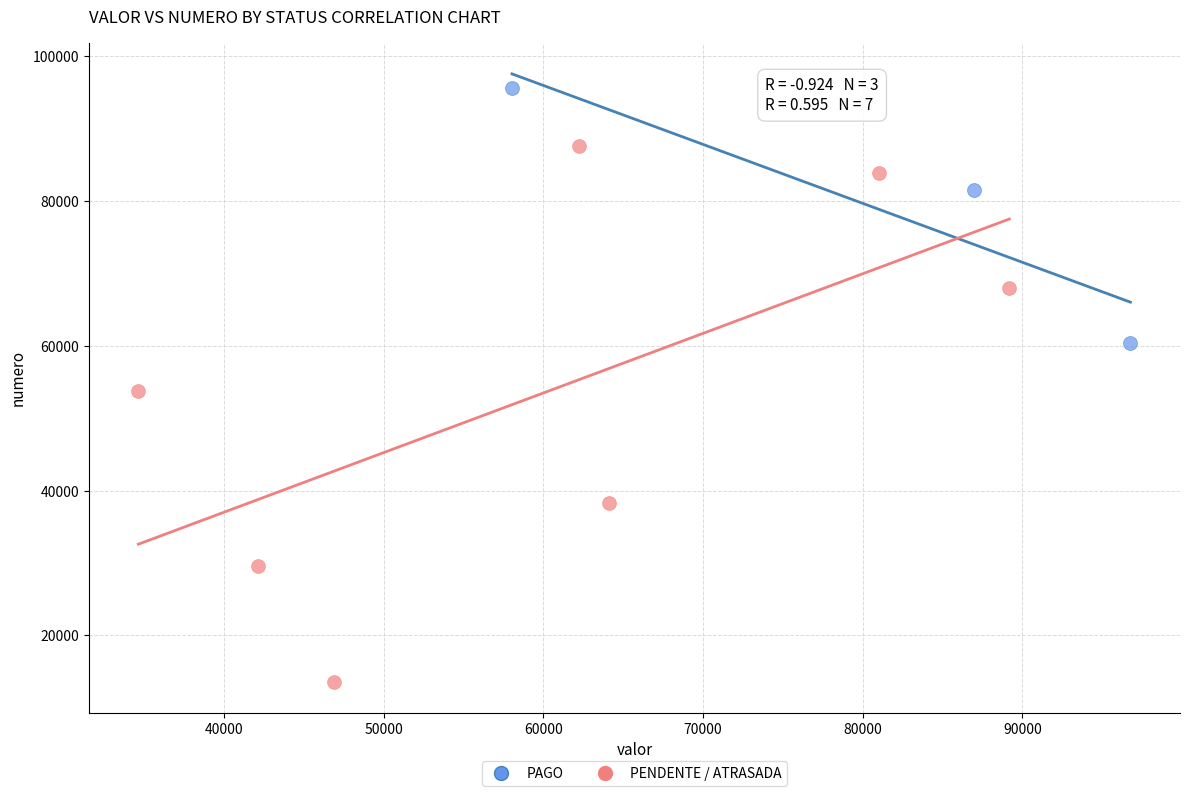

Which series reaches the minimum Y coordinate?

PENDENTE / ATRASADA